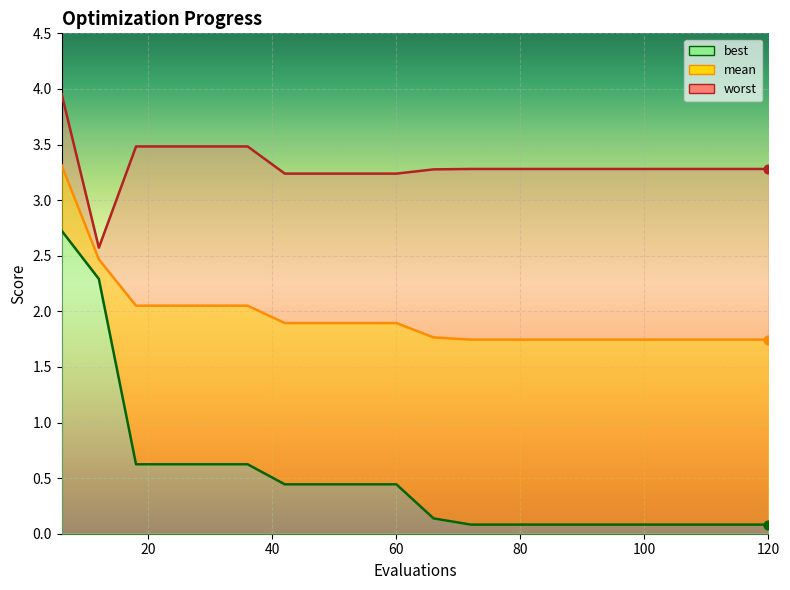

What is the total value across all series at 48?

5.6